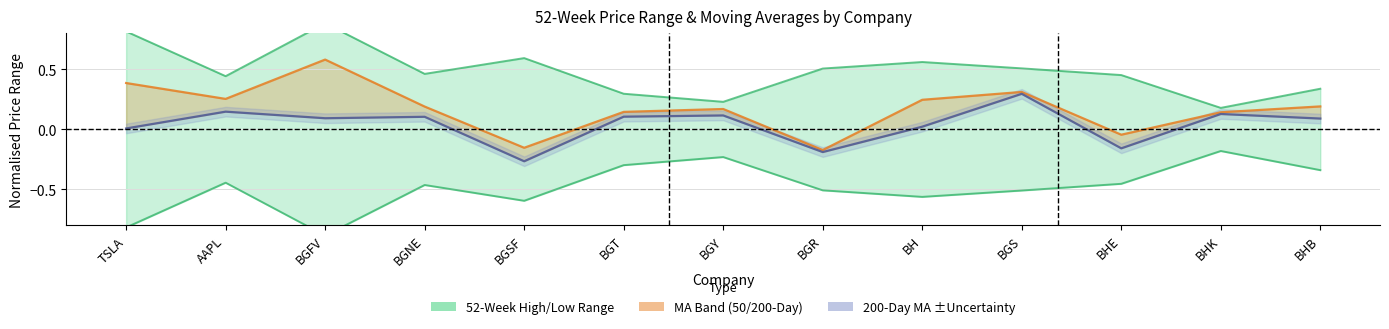

How many lines are shown in the chart?

4